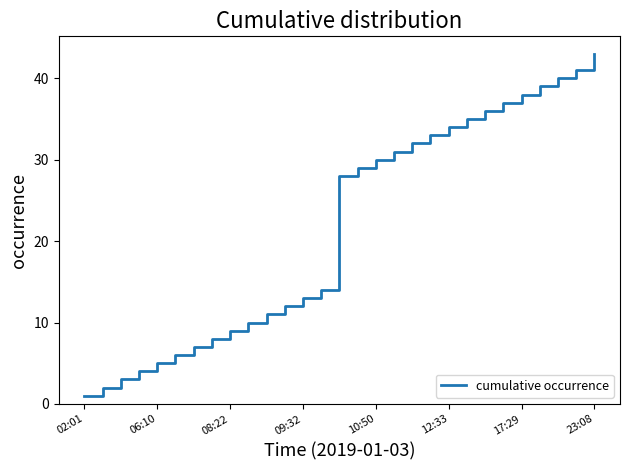

What is the difference between the maximum and second lowest values?

41